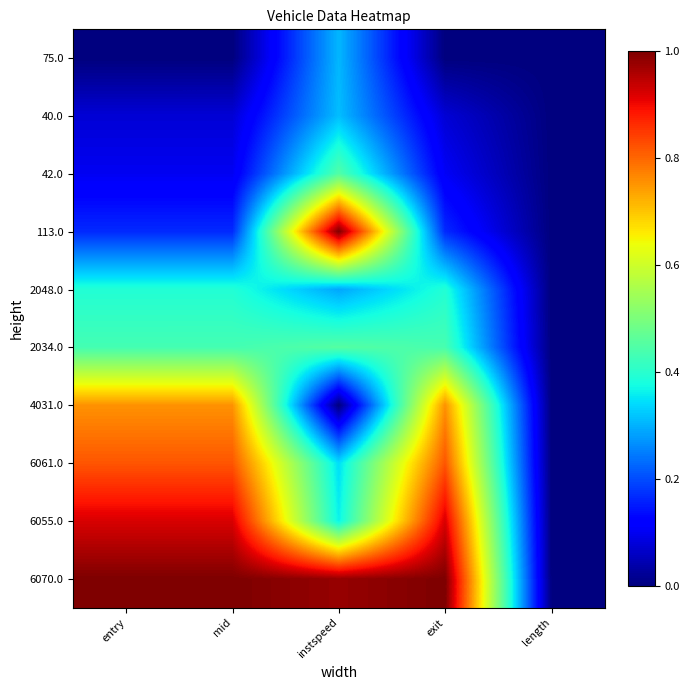

What is the maximum value shown in the chart?

1.0